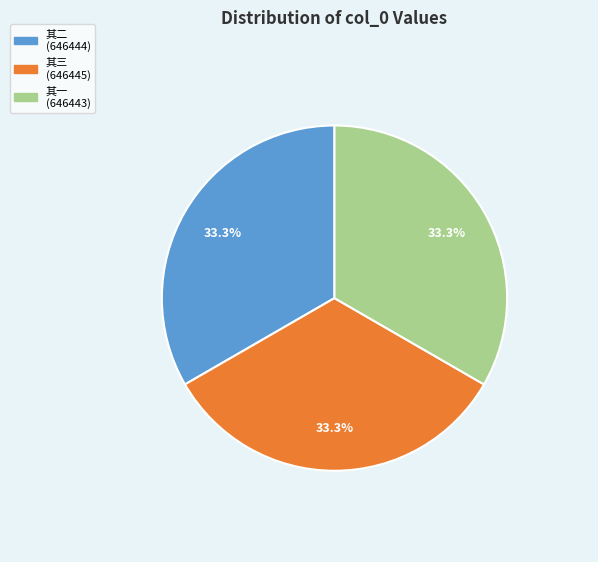

Is there any slice that represents more than half of the pie?

No